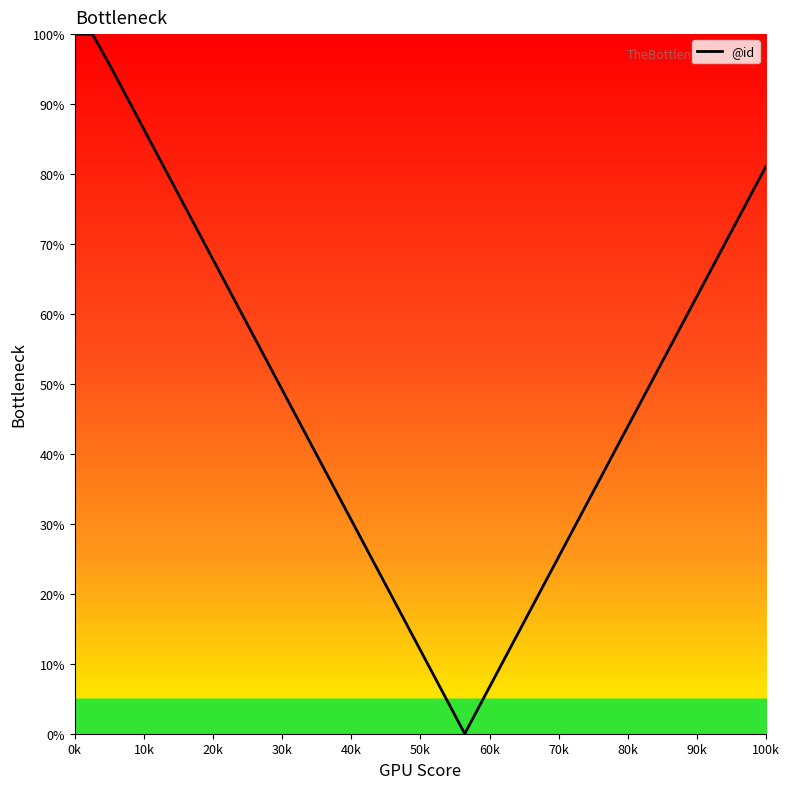

How many values are below 47?

19